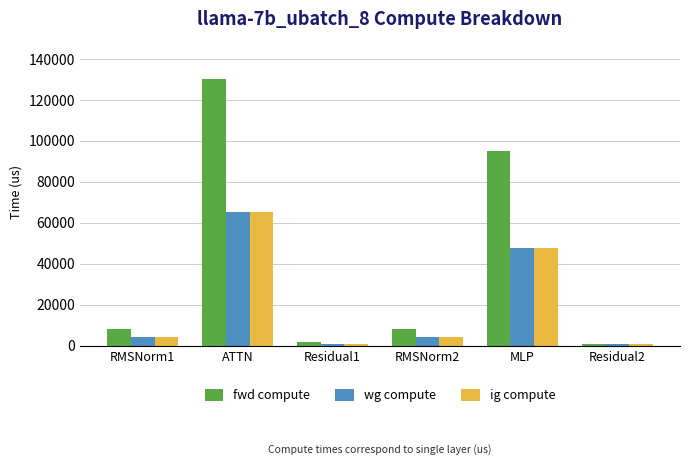

What is the spread (max minus min) of values at MLP?

47636.2